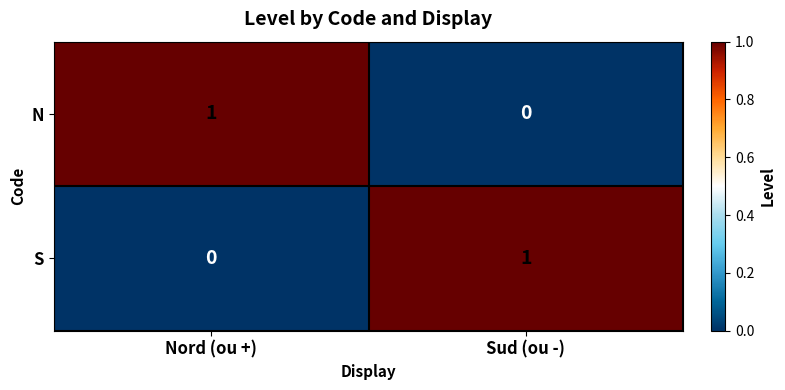

Rank the categories by S value from lowest to highest.

Nord (ou +), Sud (ou -)